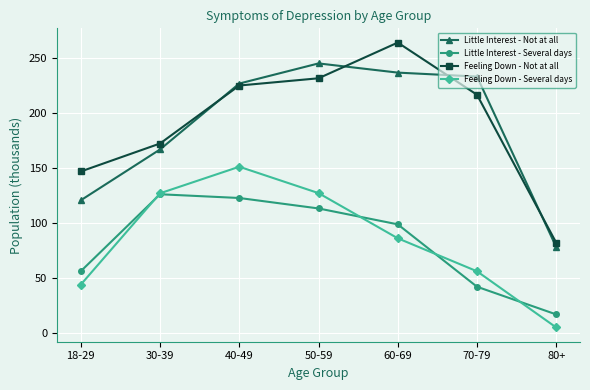

What is the approximate value of Little Interest - Several days at 80+?

16.6